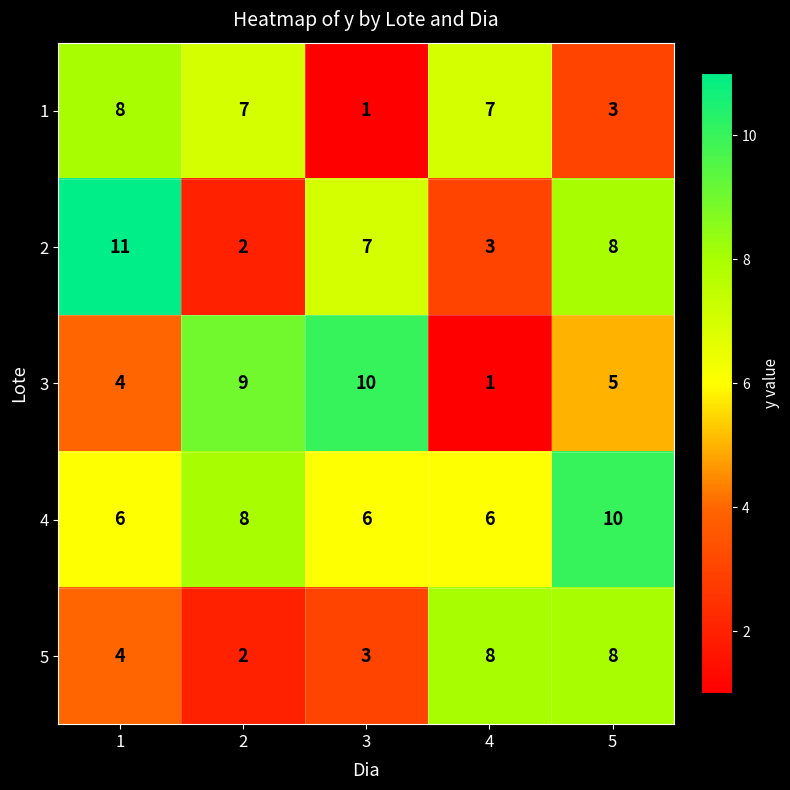

What is the spread (max minus min) of values at 1?

7